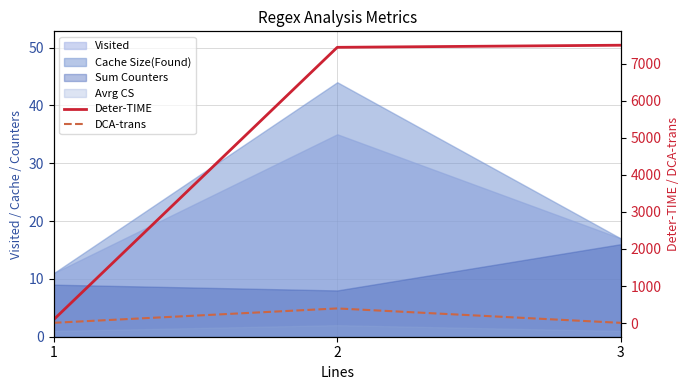

Between 1 and 2, which series saw the biggest shift?

Deter-TIME